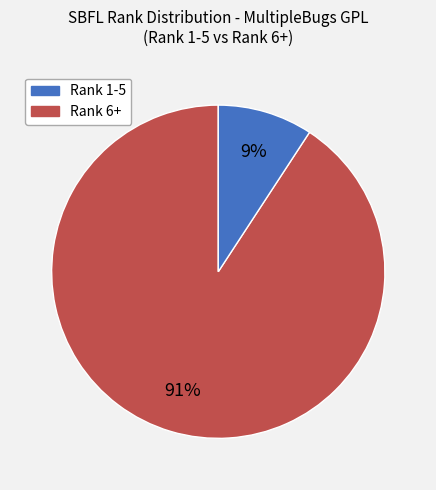

Is there a majority slice in this chart?

Yes